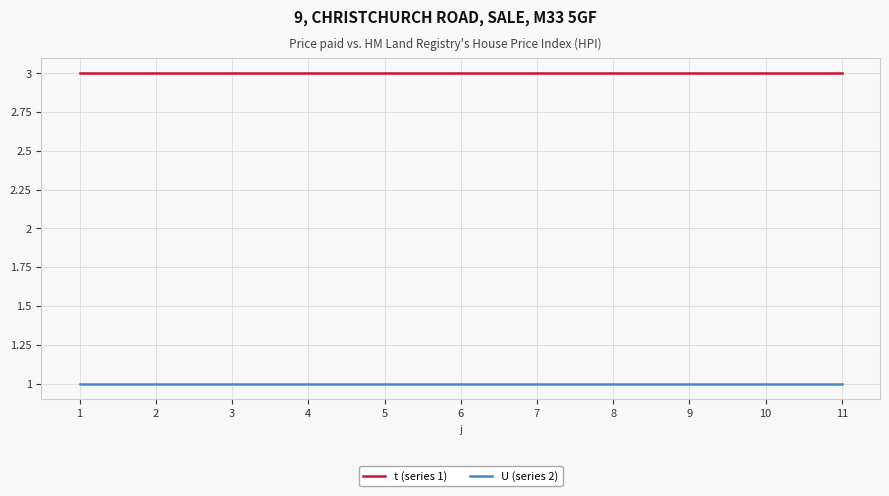

Which series has the largest total across all categories?

t (series 1)